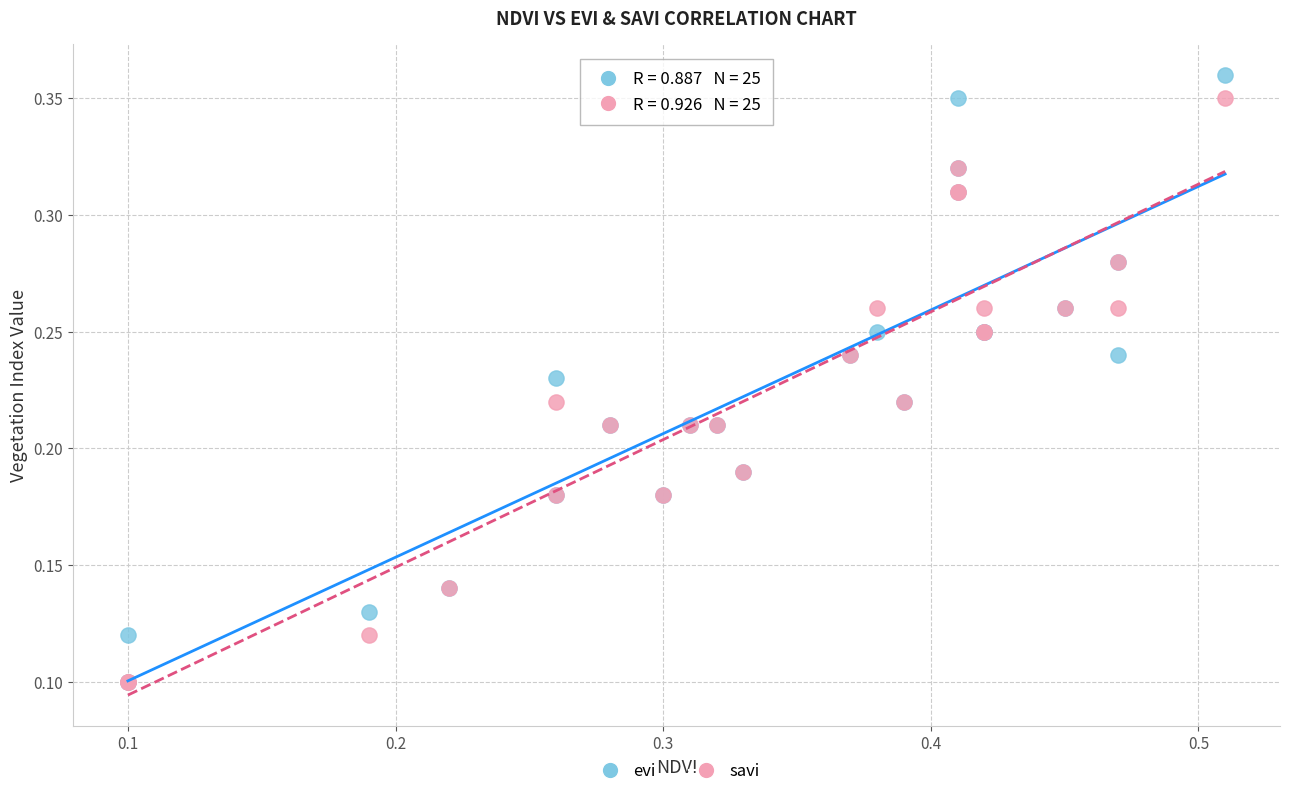

Which series contains the highest Y value?

evi